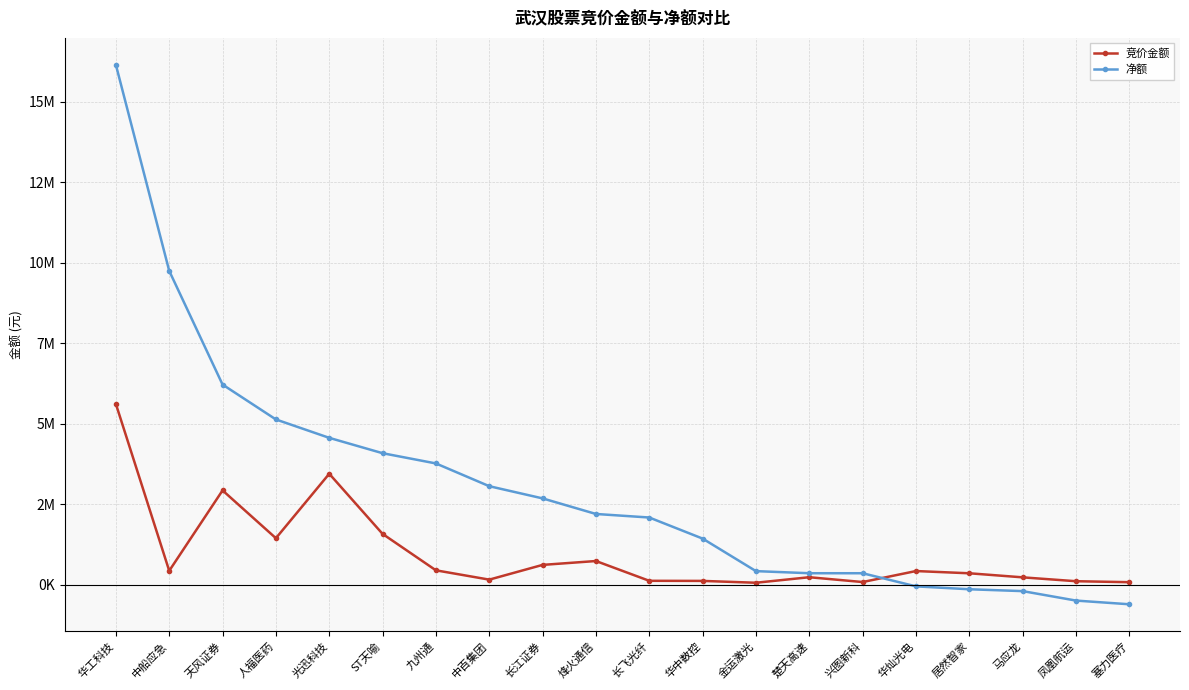

Which series has the largest range (max minus min)?

净额